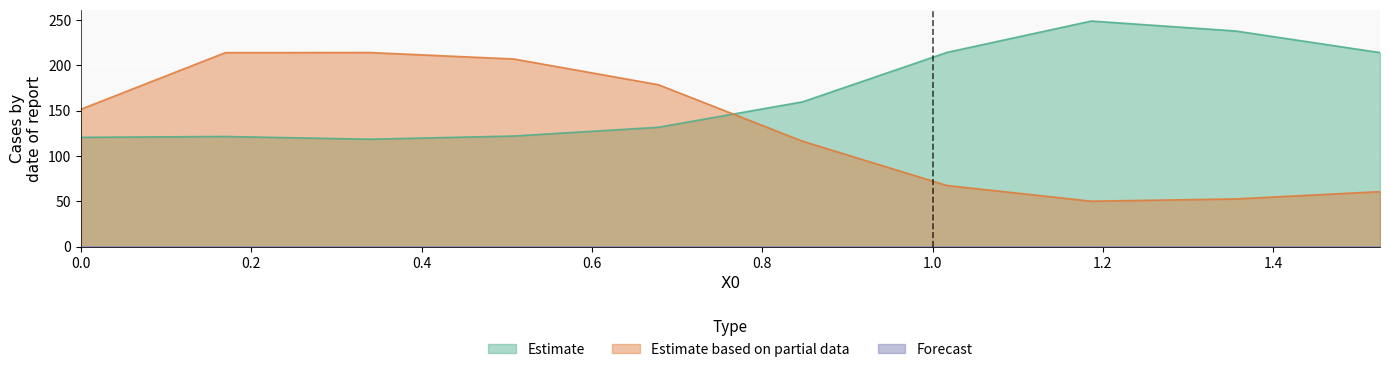

The value of Estimate at 0.50847 is 75.8. True or false?

False